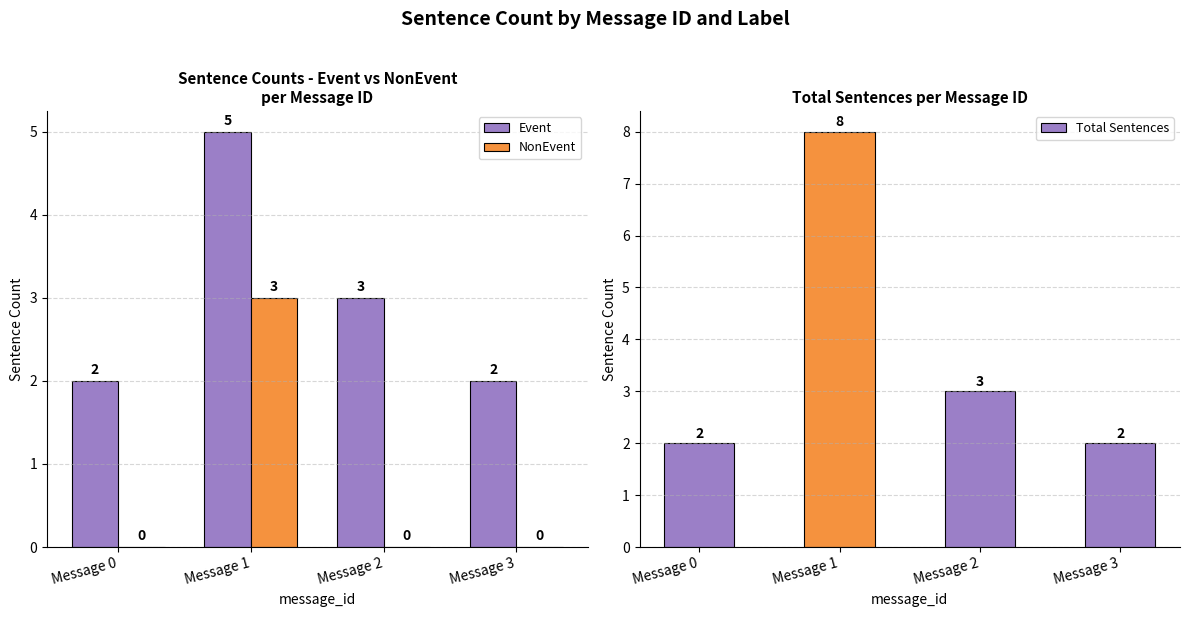

Which category has the highest value across all series?

Message 1